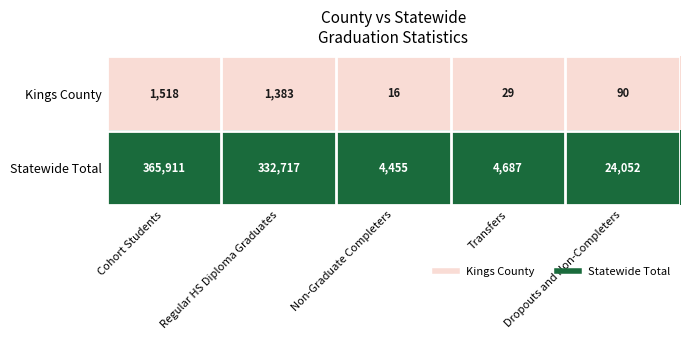

Which series has the largest total across all categories?

Statewide Total